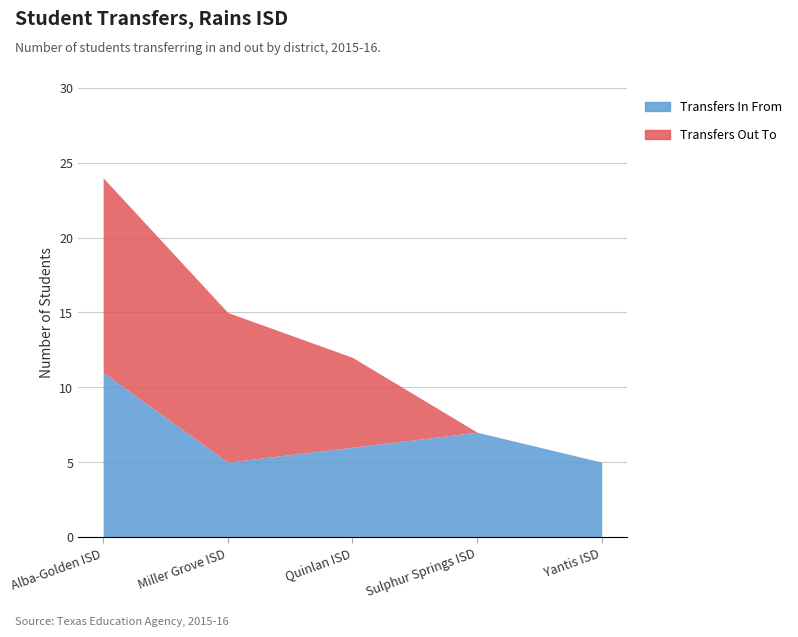

True or false: Transfers Out To and Transfers In From cross at least once.

False